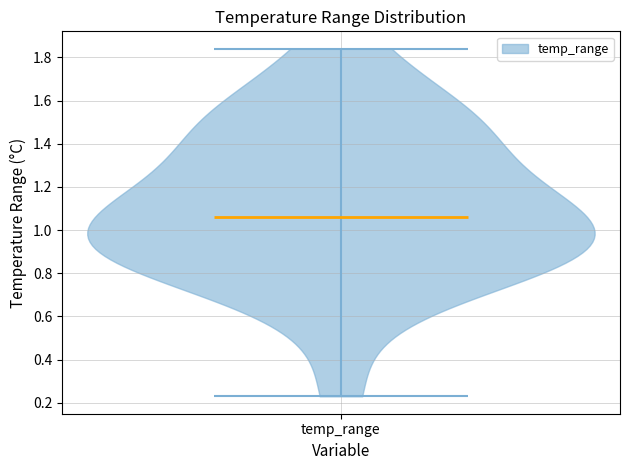

Where does the median line of the violin for temp_range sit on the y-axis? The values are not printed on the chart, so give them approximately, as read against the axis.

1.06